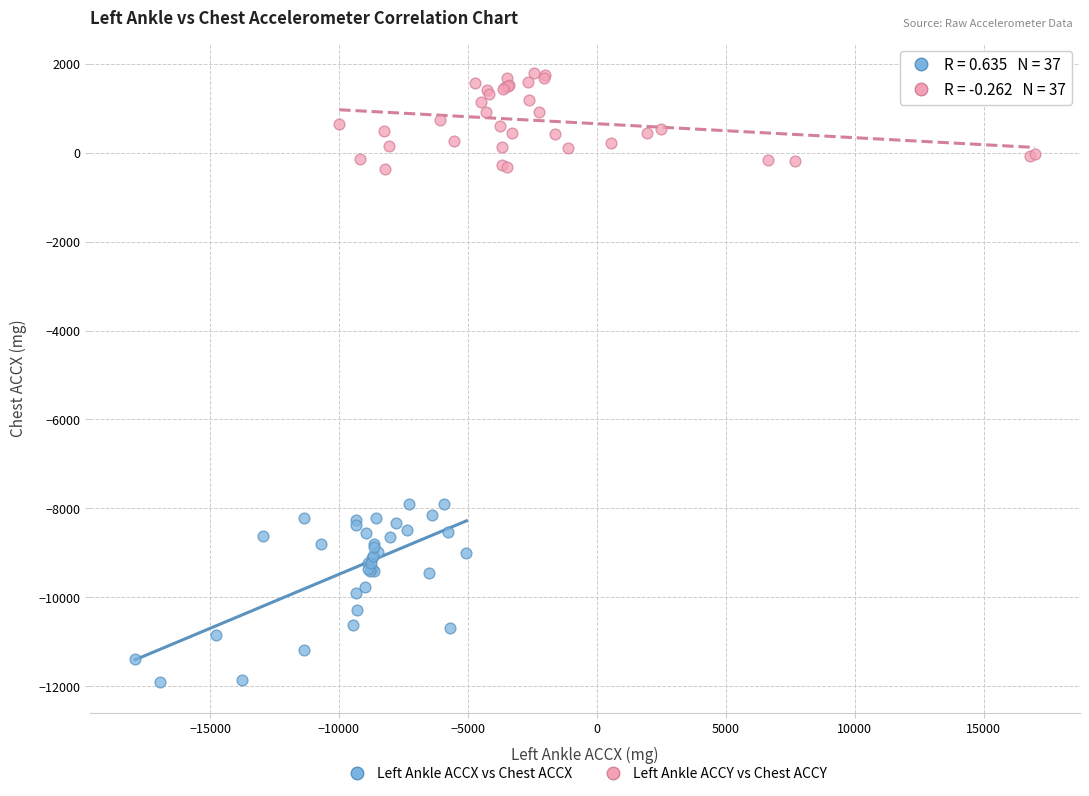

Which series contains the lowest Y value?

Left Ankle ACCX vs Chest ACCX